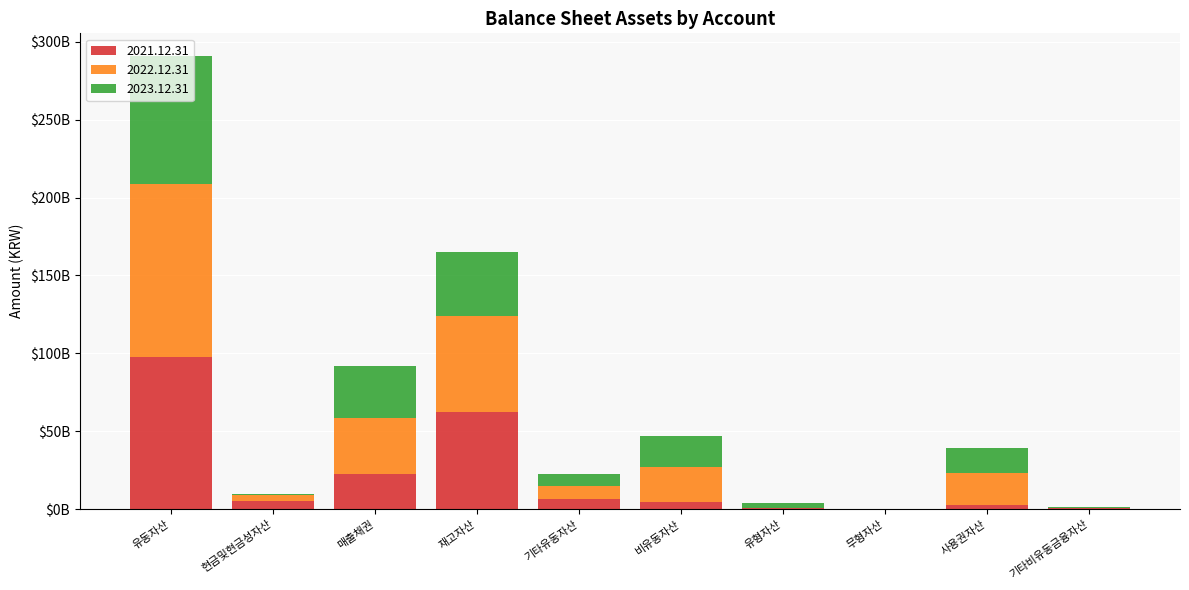

What are all the series names shown in the legend?

2021.12.31, 2022.12.31, 2023.12.31